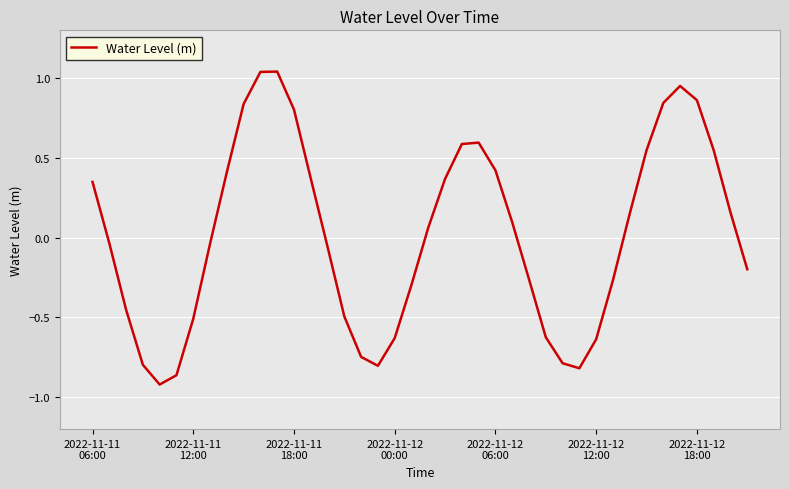

Count the number of data series in this chart.

1